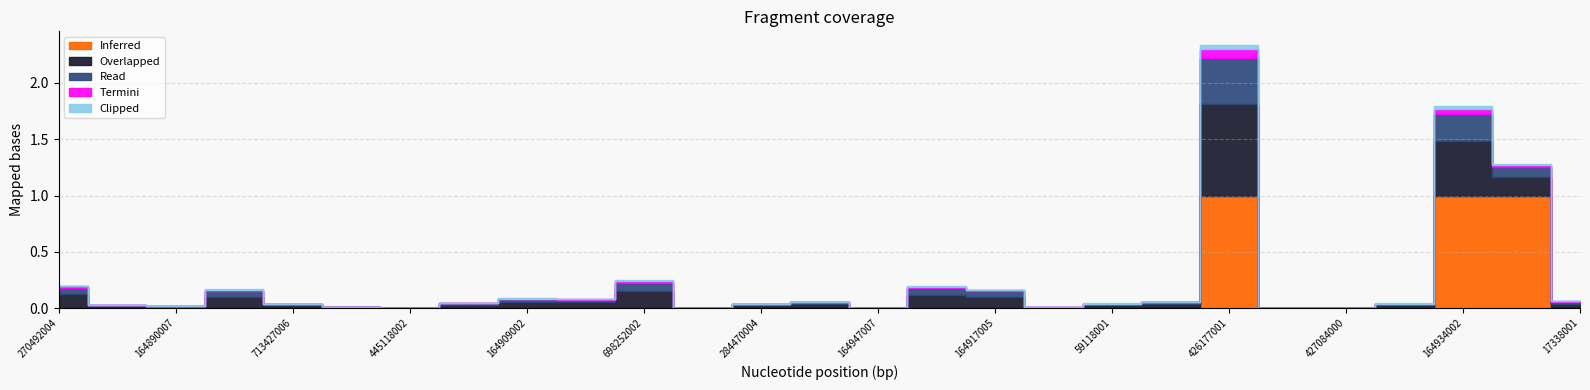

What is the maximum value for Termini?

0.1